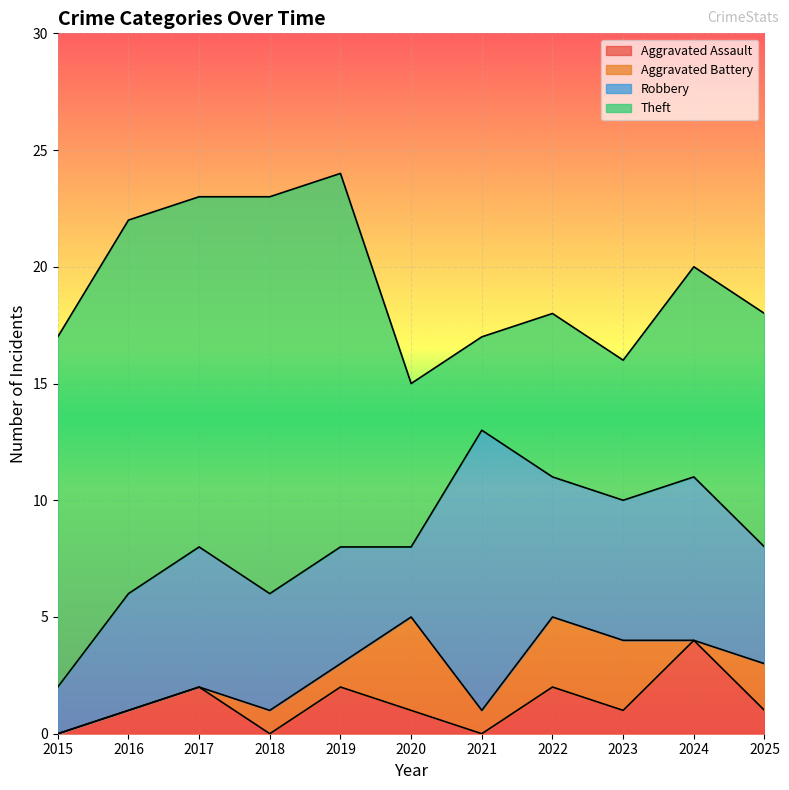

Rank the series at 2023 from lowest to highest value.

Aggravated Assault, Aggravated Battery, Robbery, Theft